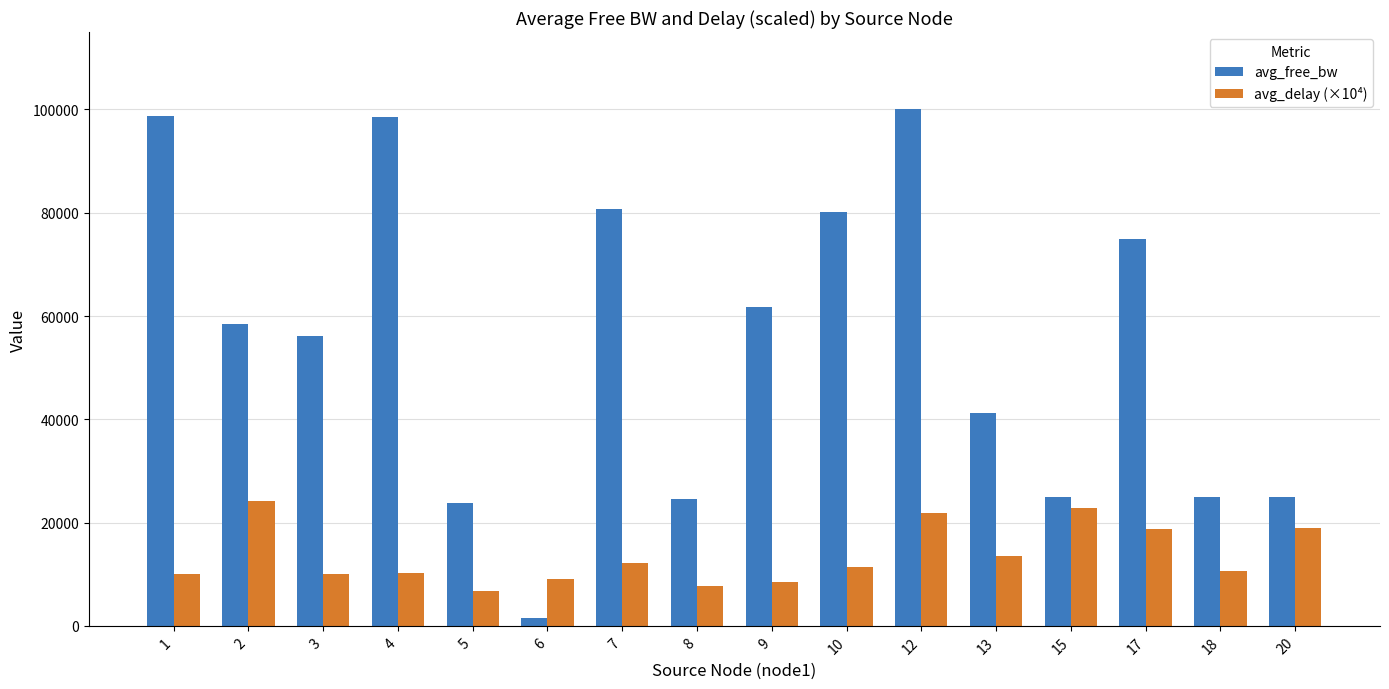

What is the total value across all series at 1?

108741.6